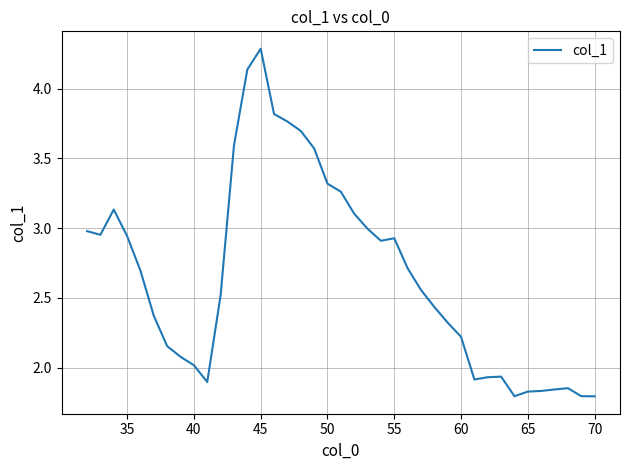

How many series are shown in this chart?

1